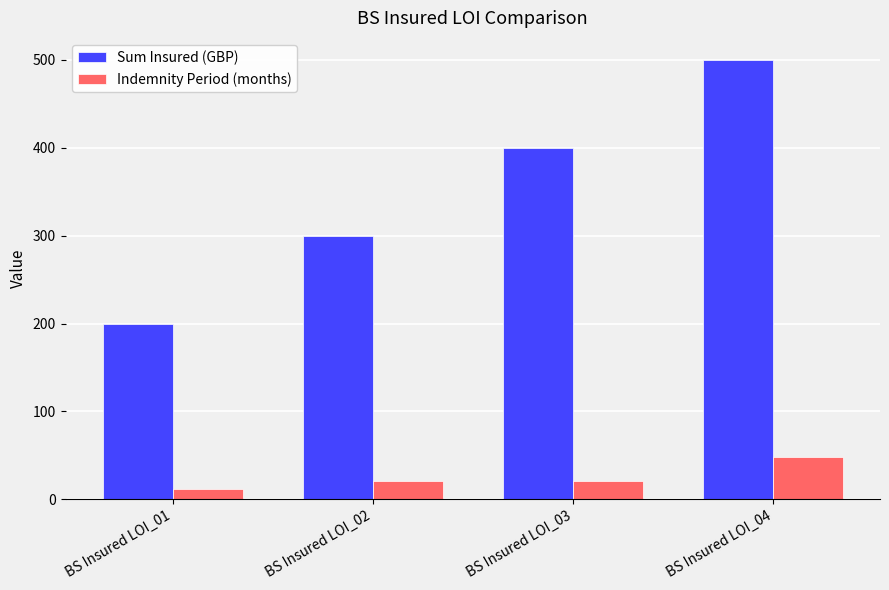

What is the highest value of the Indemnity Period (months) series?

48